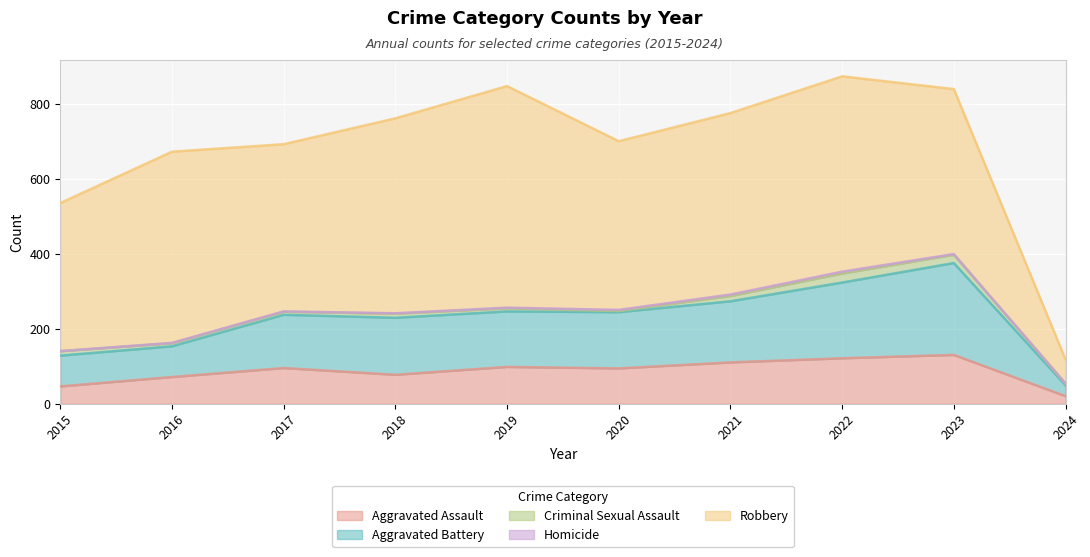

True or false: Homicide has a value of 2 at 2019.

True